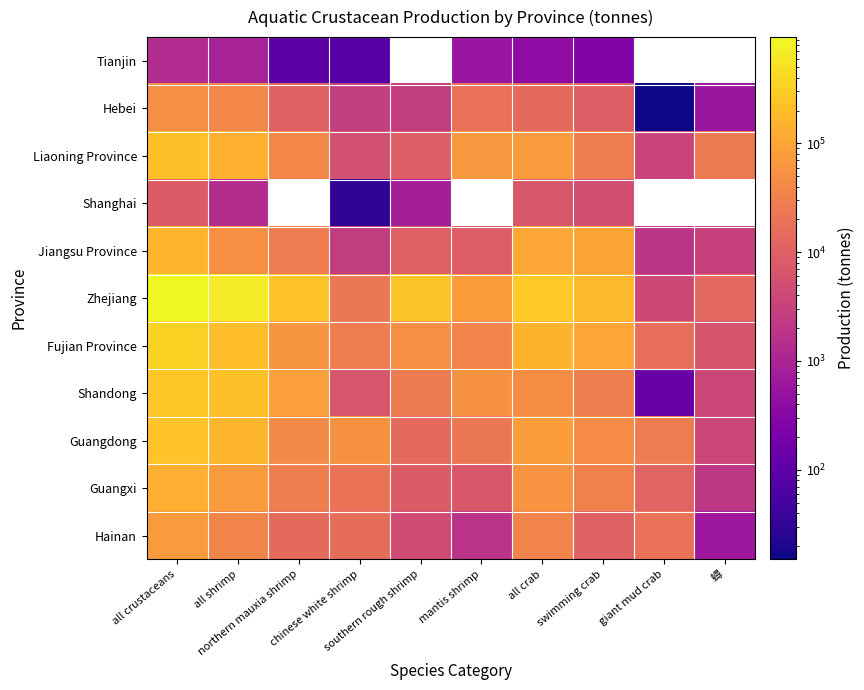

What is the average value of the Jiangsu Province series?

46703.7